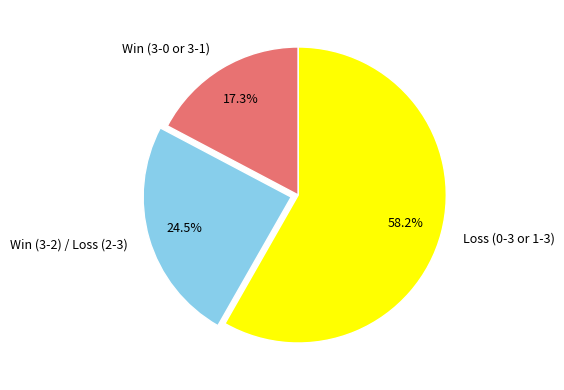

Which slice is the largest?

Loss (0-3 or 1-3)